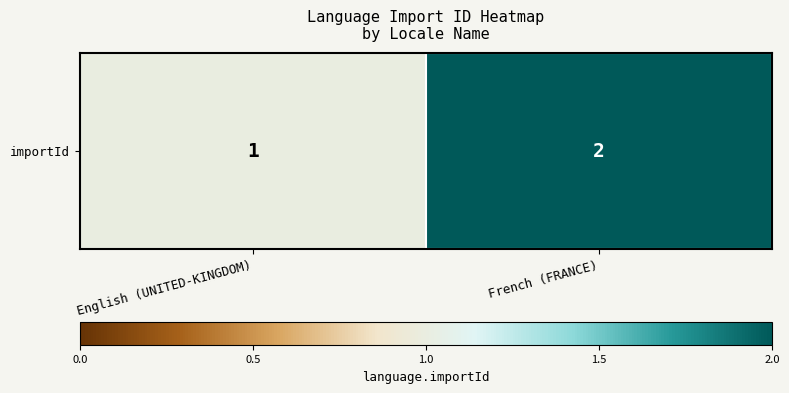

Approximately how many times larger is the value at French (FRANCE) compared to English (UNITED-KINGDOM)?

2.0